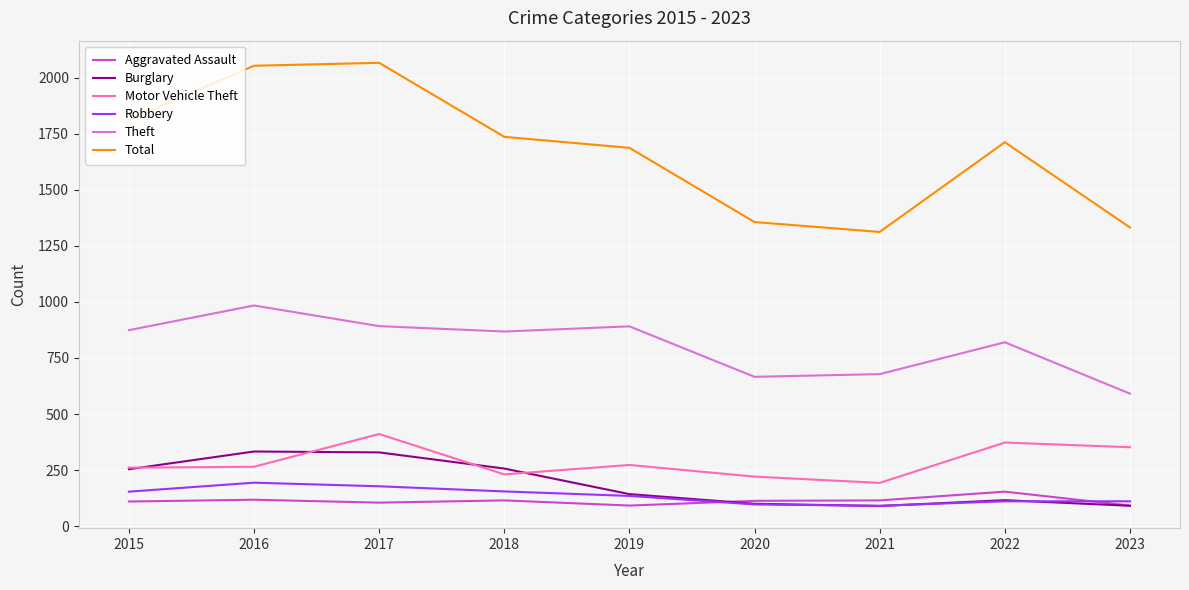

List the series in order of their peak value, lowest first.

Aggravated Assault, Robbery, Burglary, Motor Vehicle Theft, Theft, Total